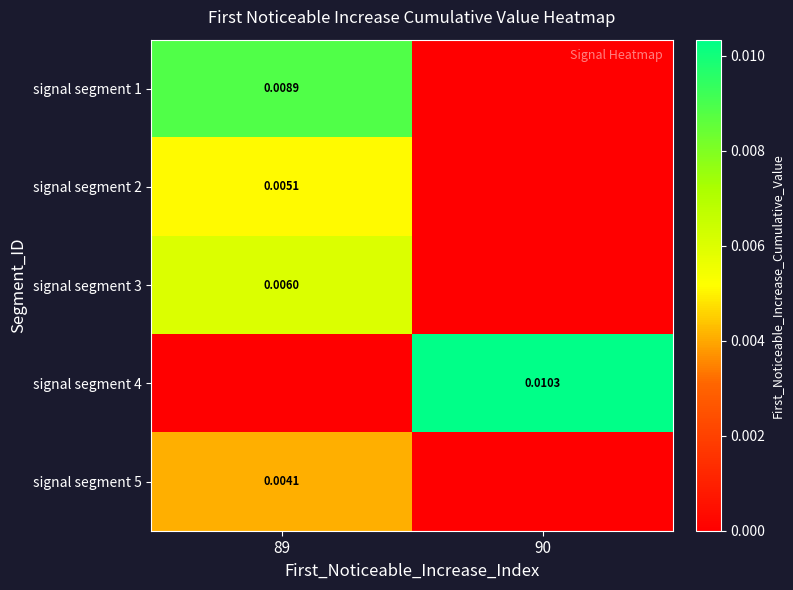

Which series has the largest total across all categories?

signal segment 4